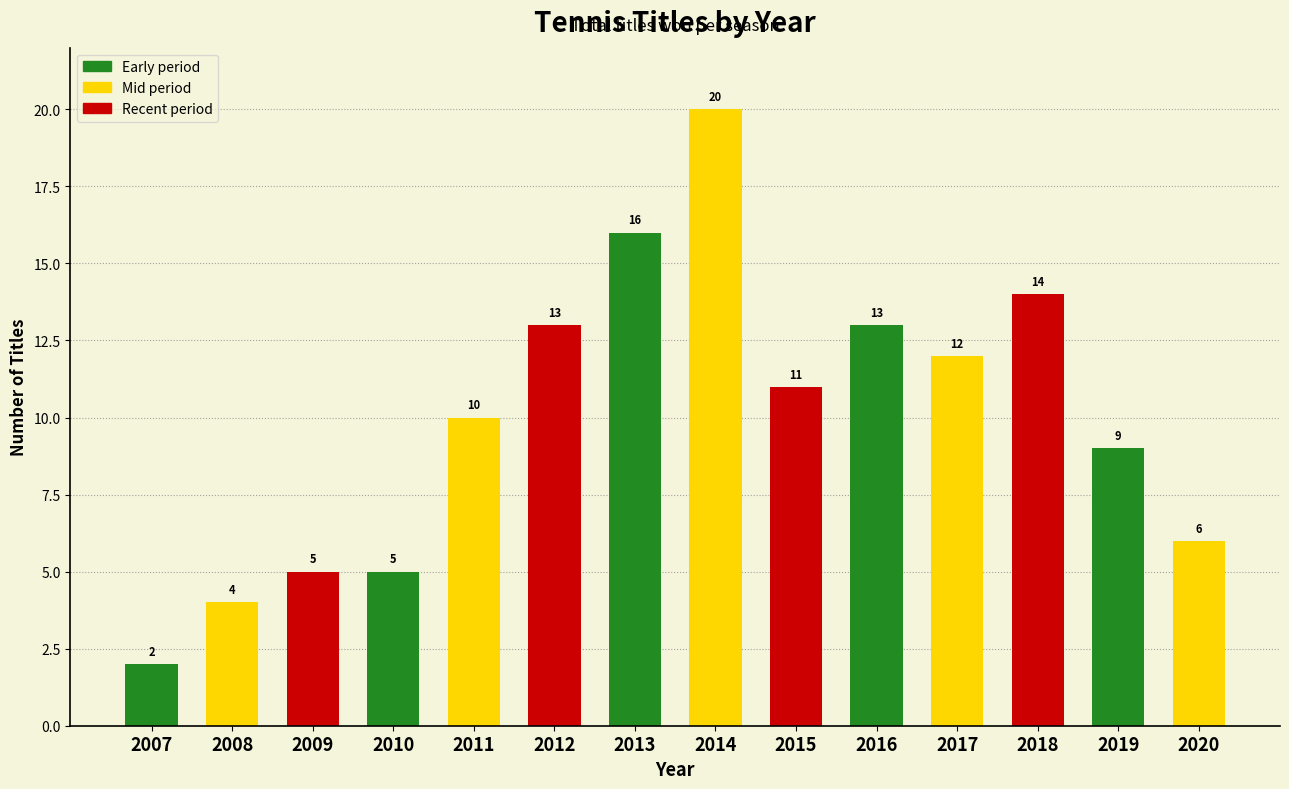

What is the value of the 10th bar from the left?

13